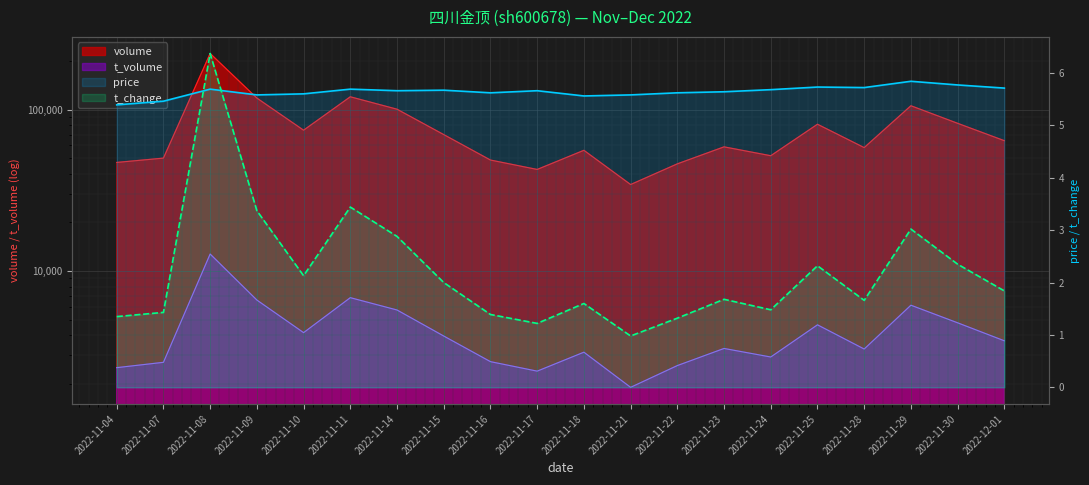

How many interior local peaks does the price series have?

6